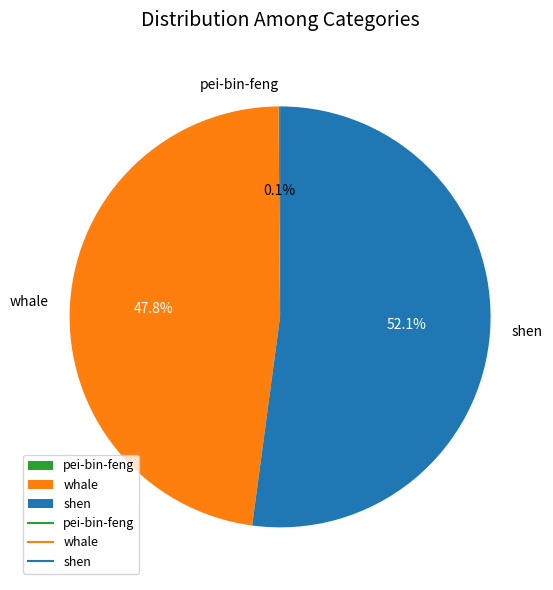

Which slice is the largest?

shen